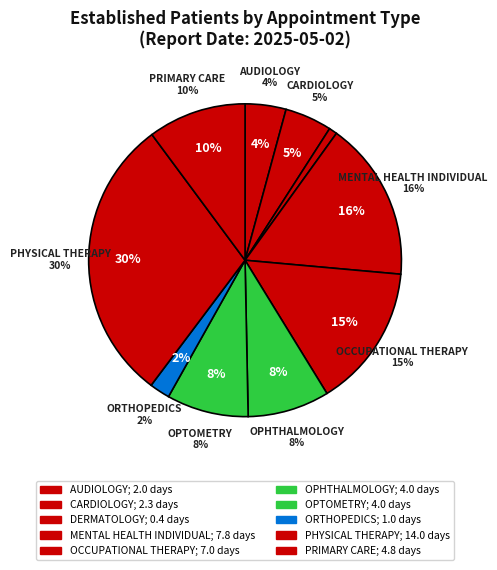

Is OCCUPATIONAL THERAPY the majority of the pie?

No